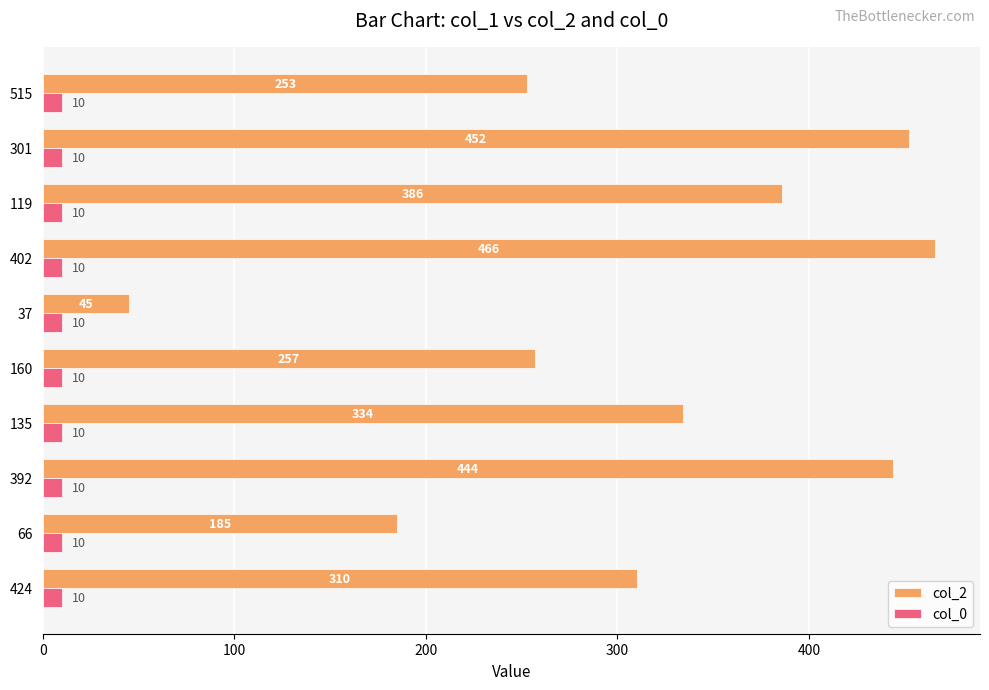

True or false: col_2 has a value of 439 at 135.

False